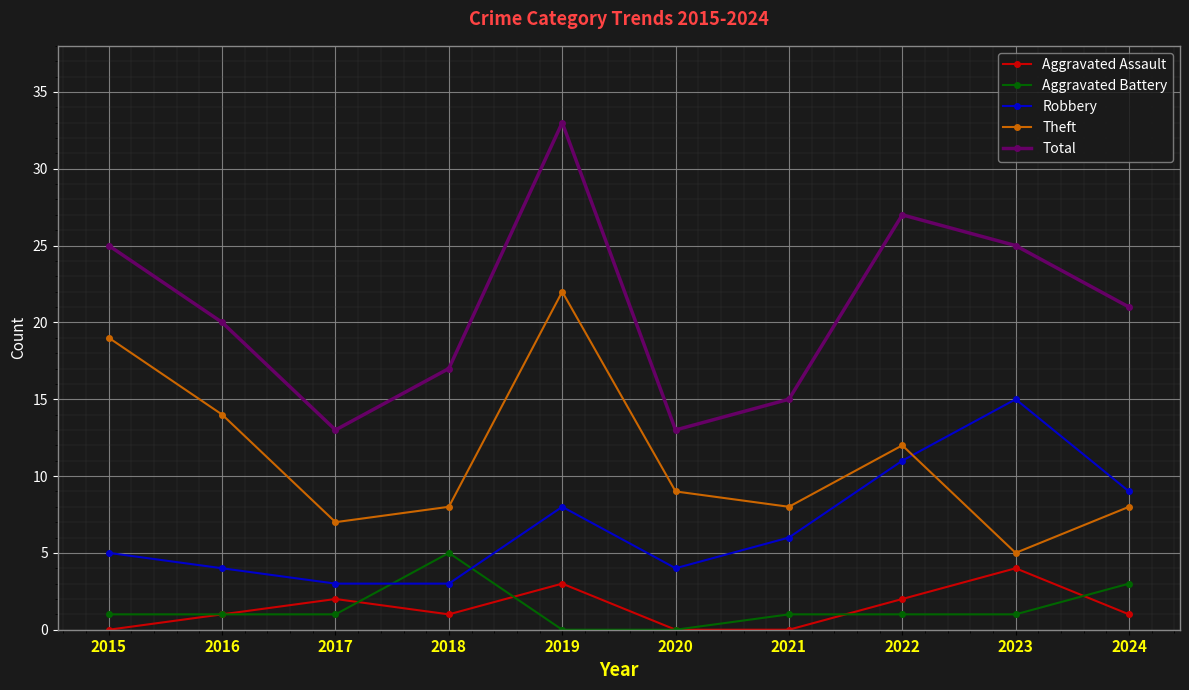

True or false: Total has a value of 27 at 2022.

True